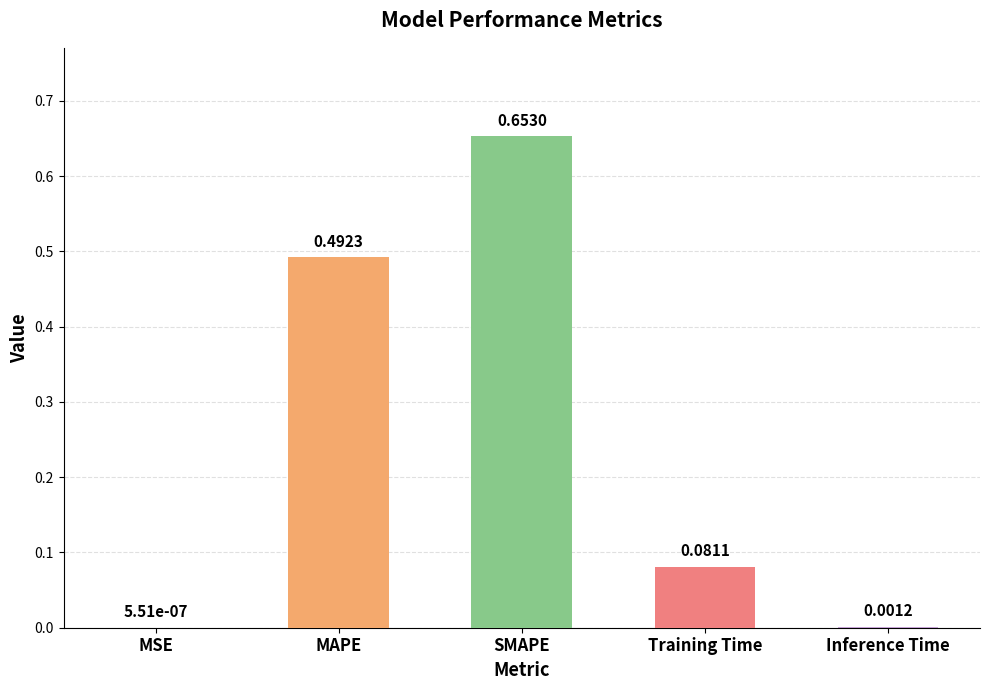

Are the bars grouped side by side (vs. stacked)?

No